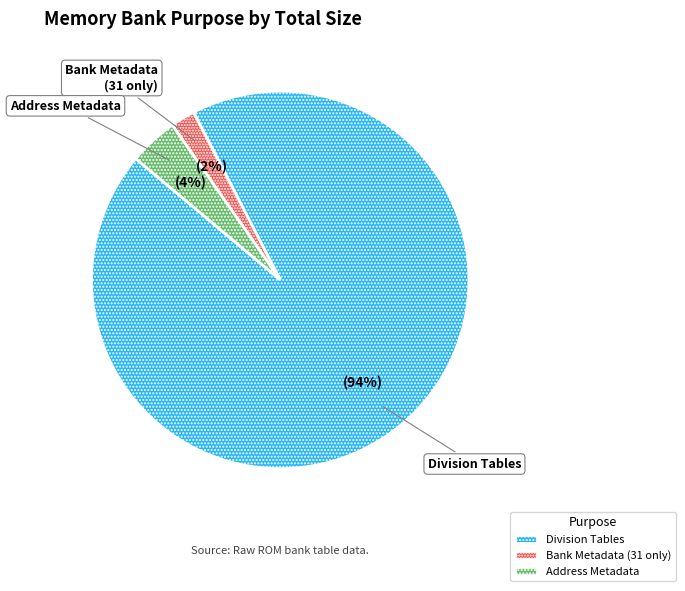

Rank the categories by value from highest to lowest.

Division Tables, Address Metadata, Bank Metadata (31 only)